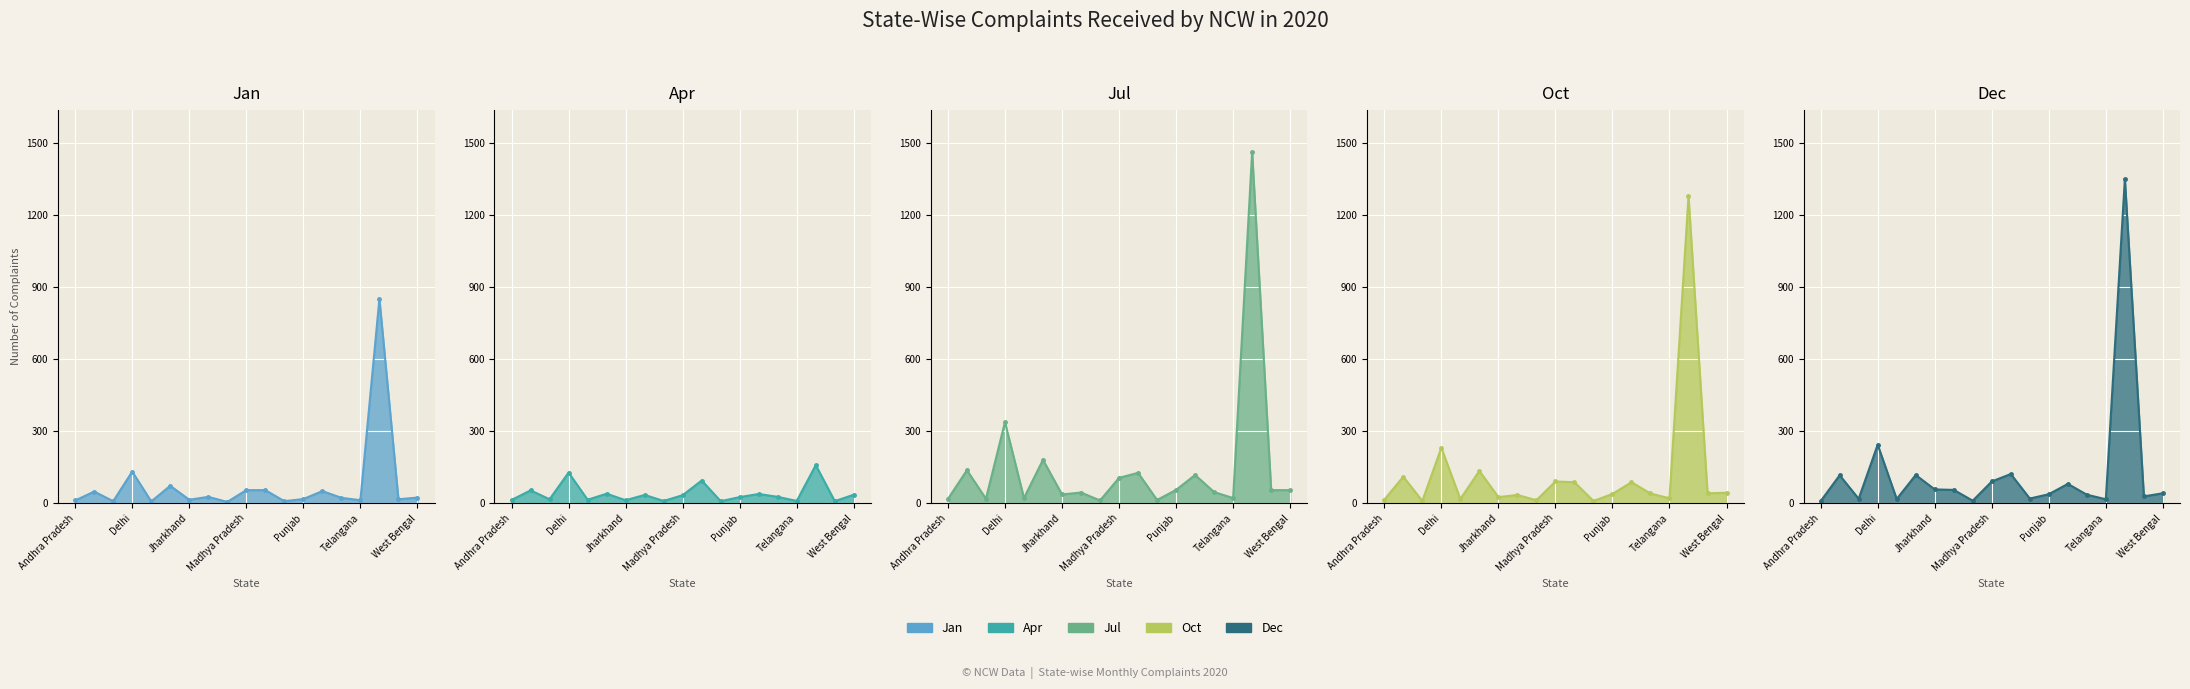

Which series changed the most between 9 and 16?

Jul line